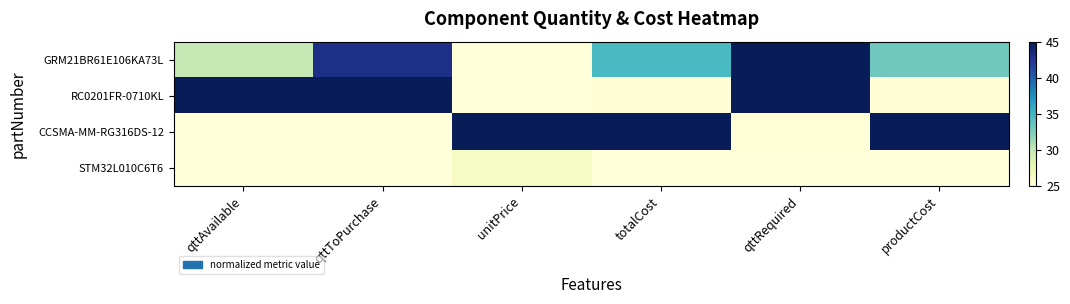

Reading left to right, list all the values displayed in this chart.

GRM21BR61E106KA73L: qttAvailable=30.0	qttToPurchase=43.0	unitPrice=25.1	totalCost=34.7	qttRequired=45.0	productCost=33.1
RC0201FR-0710KL: qttAvailable=45.0	qttToPurchase=45.0	unitPrice=25.0	totalCost=25.2	qttRequired=45.0	productCost=25.2
CCSMA-MM-RG316DS-12: qttAvailable=25.0	qttToPurchase=25.0	unitPrice=45.0	totalCost=45.0	qttRequired=25.1	productCost=45.0
STM32L010C6T6: qttAvailable=25.1	qttToPurchase=25.0	unitPrice=26.4	totalCost=25.0	qttRequired=25.0	productCost=25.0